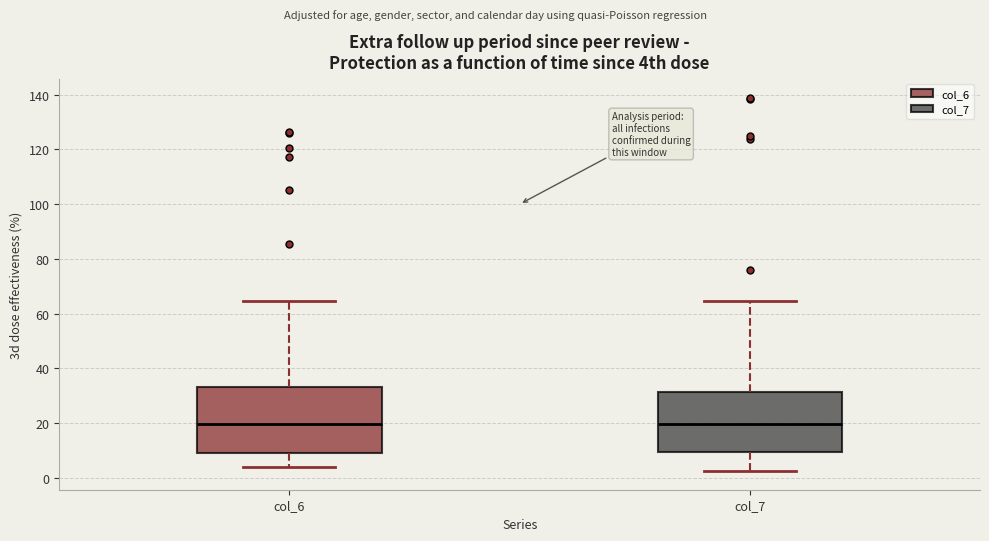

Reading left to right, transcribe this box plot: for each box, give where its median line is, the range the box spans, and where its two whiskers end, as read against the y-axis. The values are not printed on the chart, so give them approximately, as read against the axis.

col_6: median 20, box 10 to 34, whiskers 4 to 64
col_7: median 20, box 10 to 32, whiskers 2 to 64